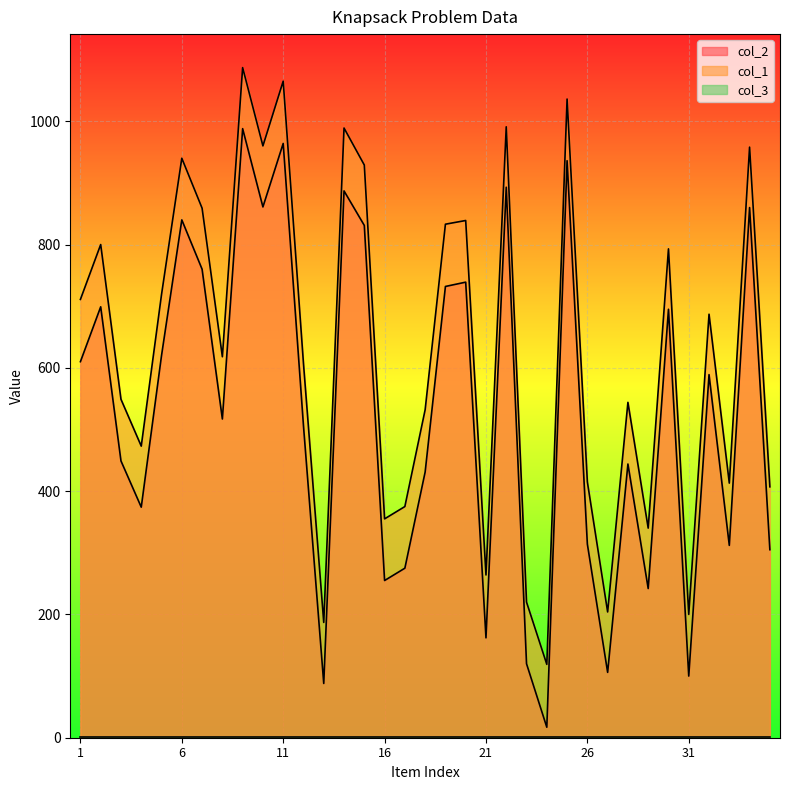

Which series has the largest total across all categories?

col_1